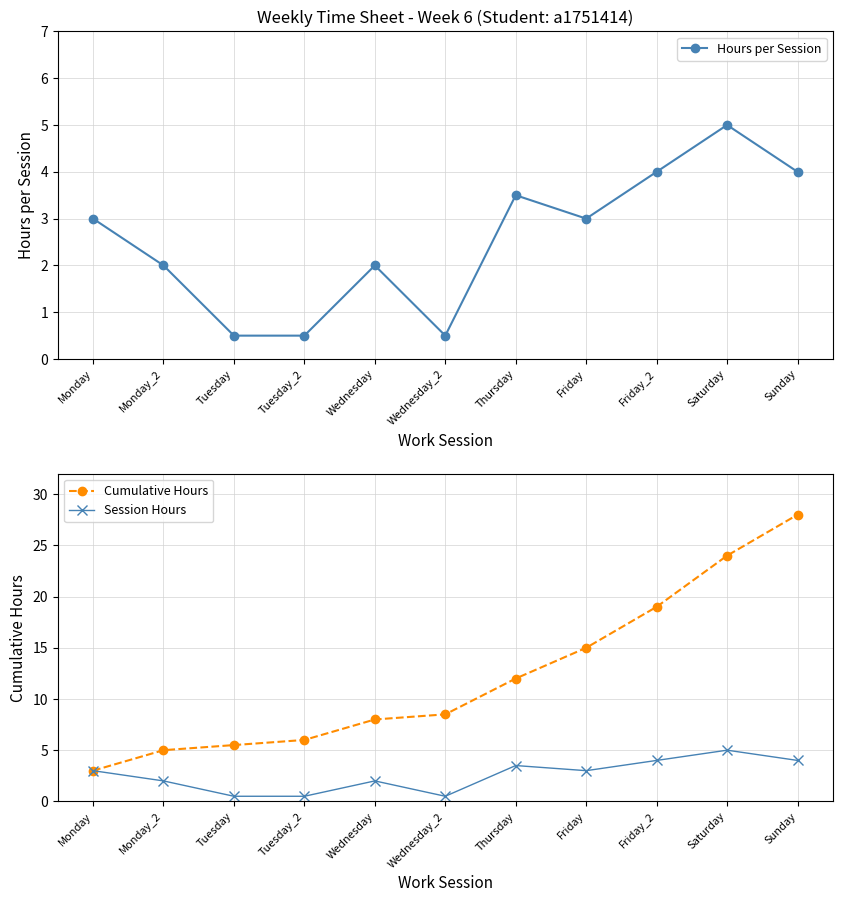

Reading left to right, extract all data points from this chart.

Hours per Session: 3.0	2.0	0.5	0.5	2.0	0.5	3.5	3.0	4.0	5.0	4.0
Cumulative Hours: 3.0	5.0	5.5	6.0	8.0	8.5	12.0	15.0	19.0	24.0	28.0
Session Hours: 3.0	2.0	0.5	0.5	2.0	0.5	3.5	3.0	4.0	5.0	4.0